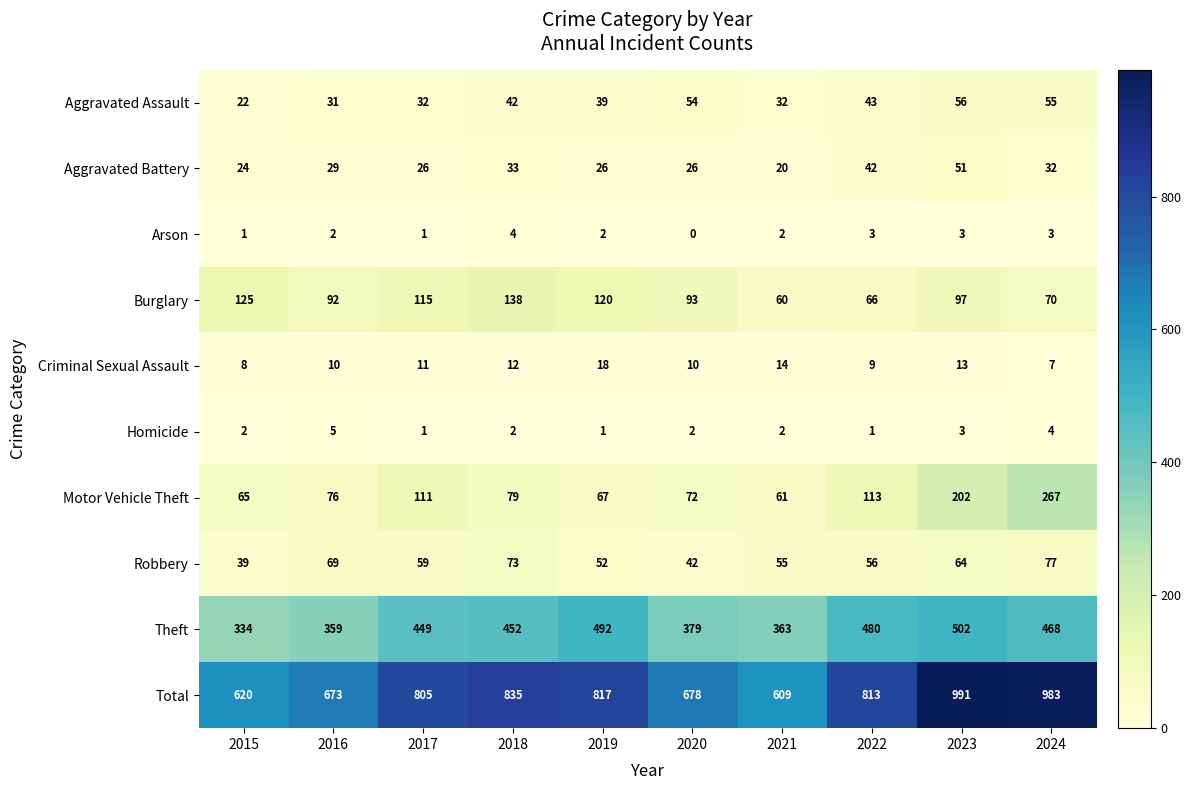

What is the sum of all Robbery values?

586